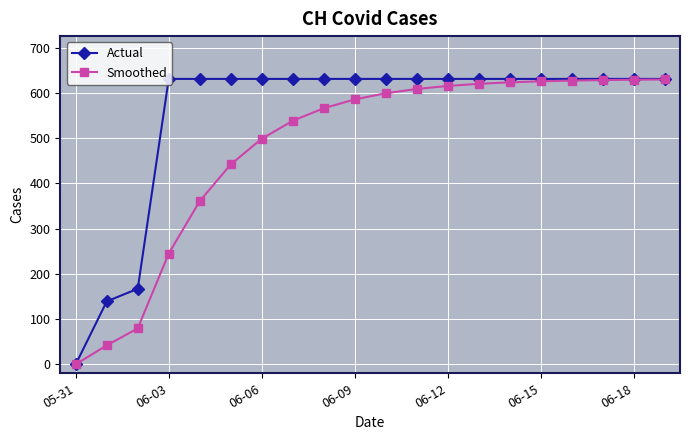

Which series has the largest total across all categories?

Actual